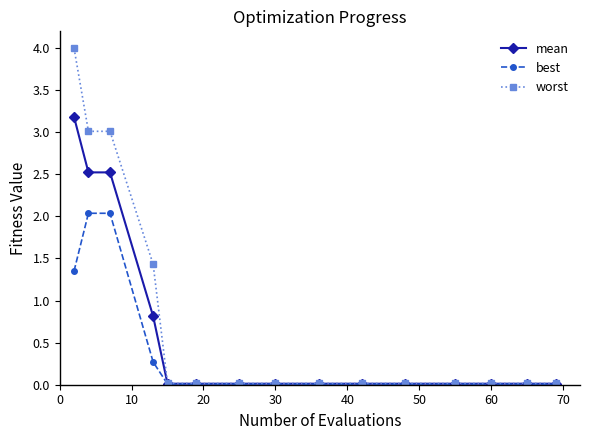

What is the maximum value for mean?

3.2